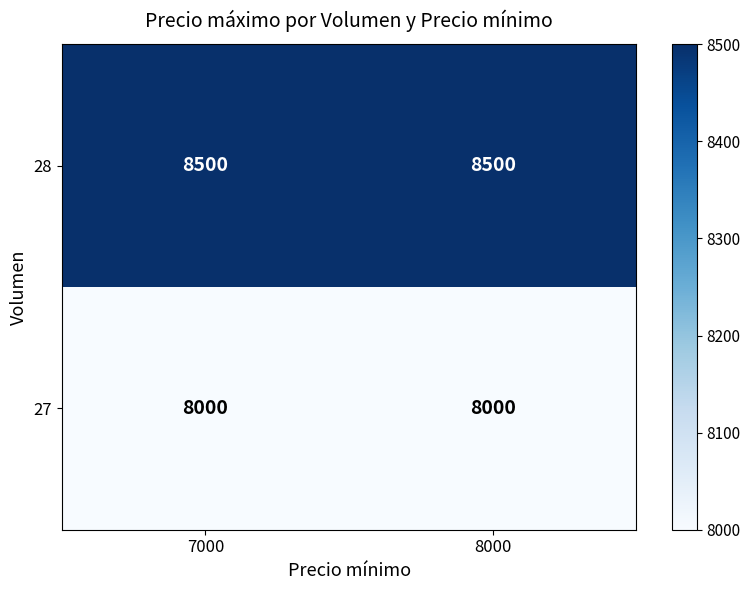

Is it true that 28 equals 5745 at 8000?

False